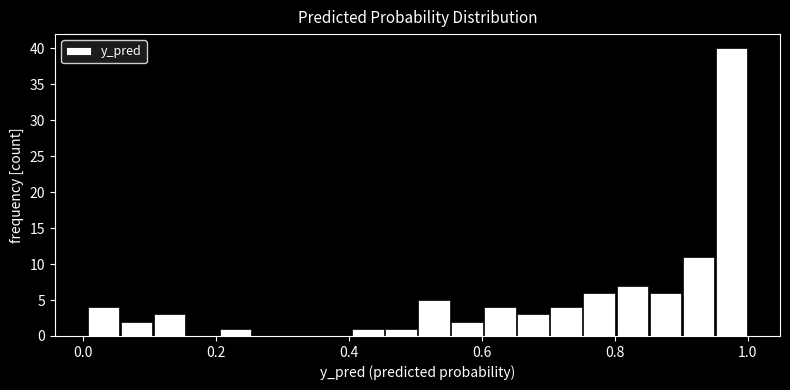

Read against the x-axis, roughly where is the centre of the tallest bar?

0.98